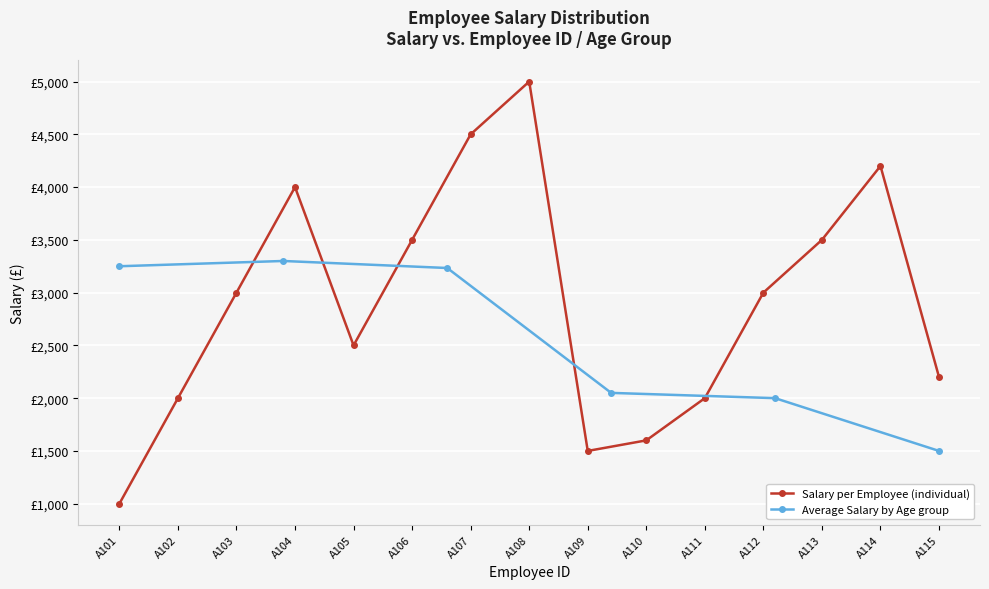

What is the change in value from A105 to A106?

+1000